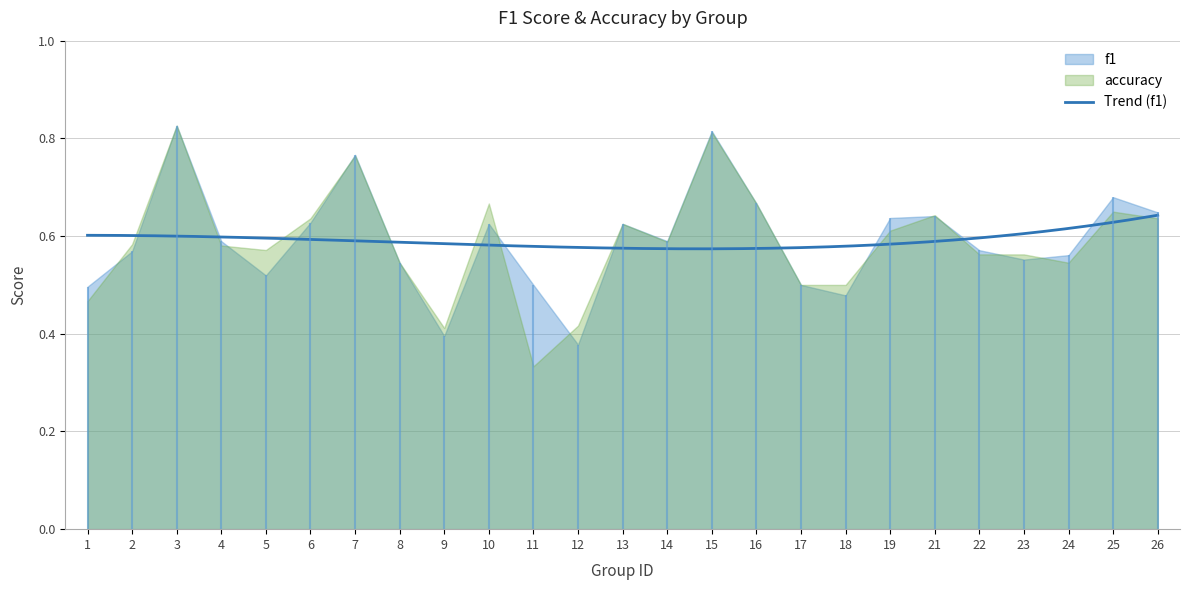

Which series has the largest total across all categories?

f1